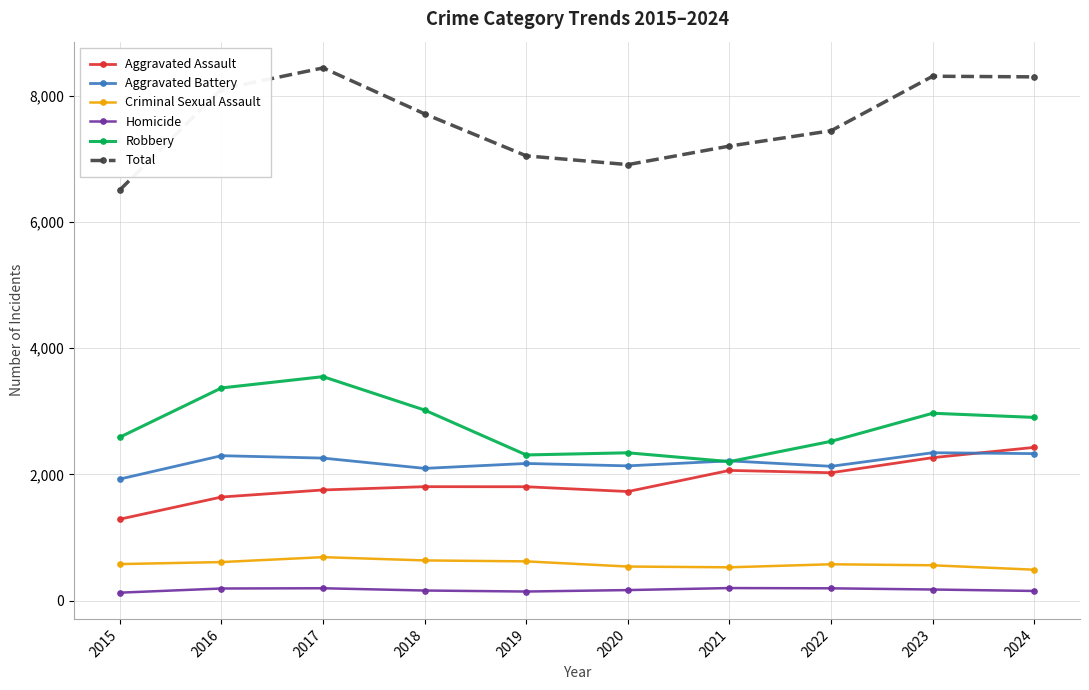

True or false: Criminal Sexual Assault has a value of 274 at 2017.

False